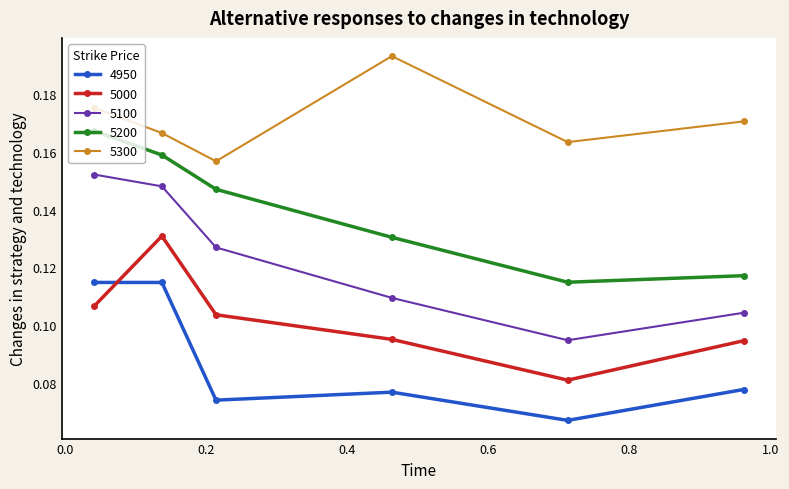

True or false: 5100 and 5300 intersect in this chart.

False